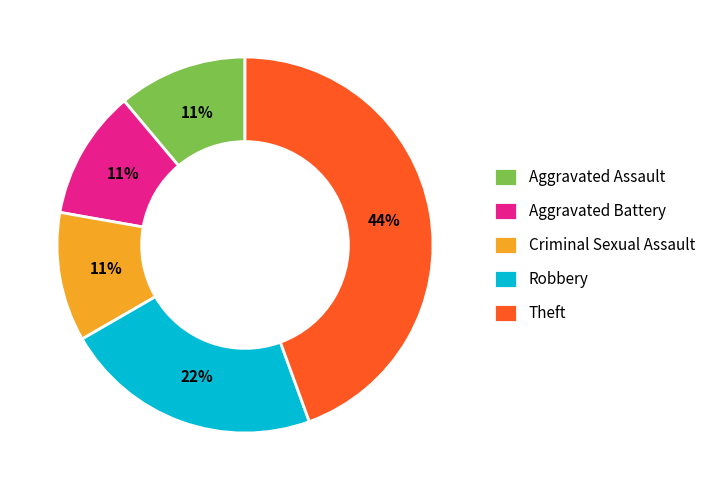

Does Theft represent more than half of the total?

No